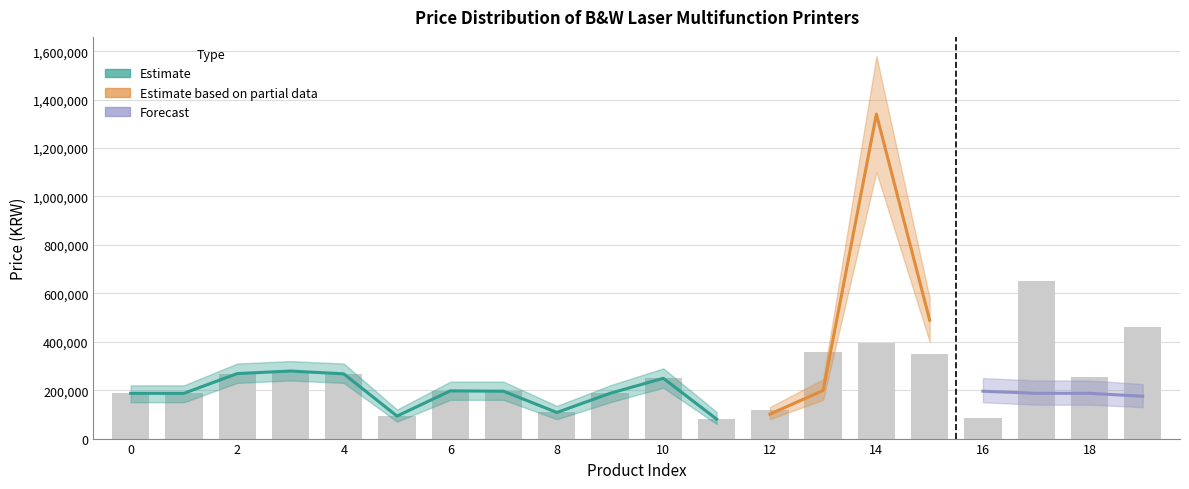

The value of Estimate at 3 is 146271. True or false?

False